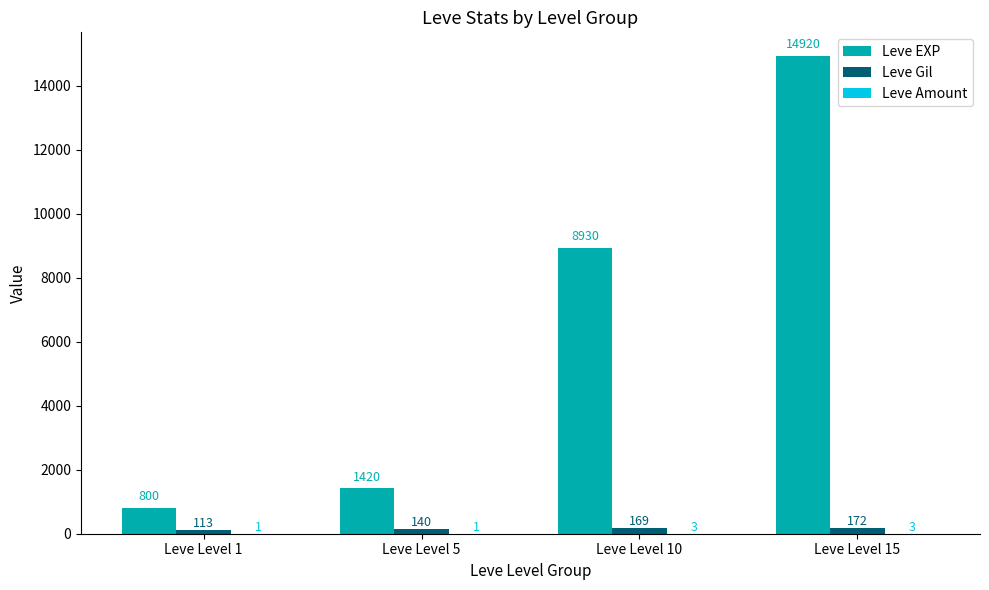

What is the sum of all Leve Gil values?

594